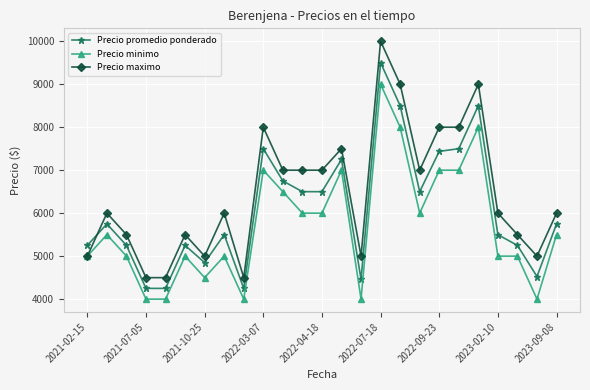

What is the difference between the maximum and minimum values in the Precio maximo series?

5500